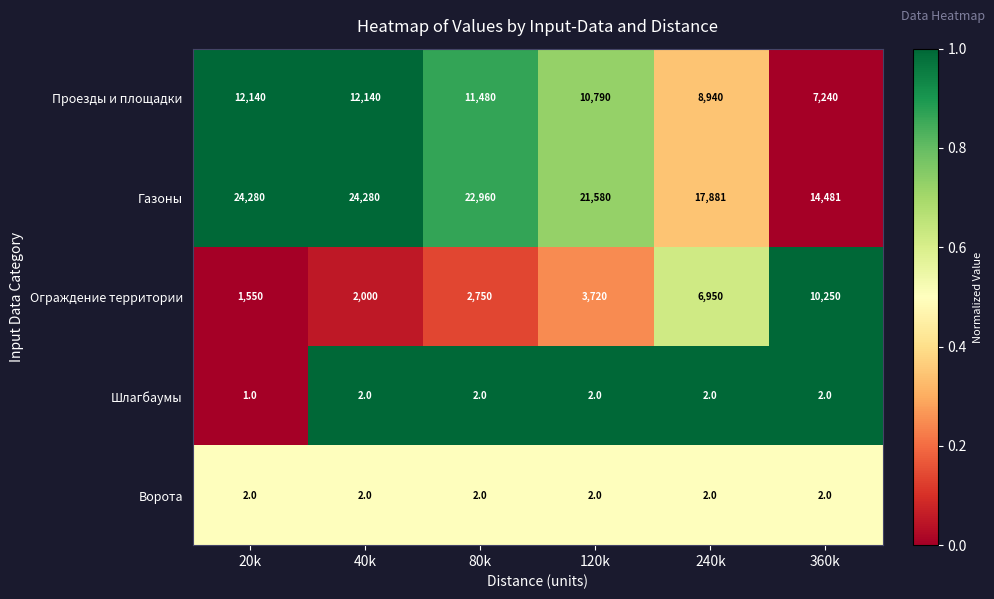

The Ограждение территории series shows 10250 at 360k. True or false?

True